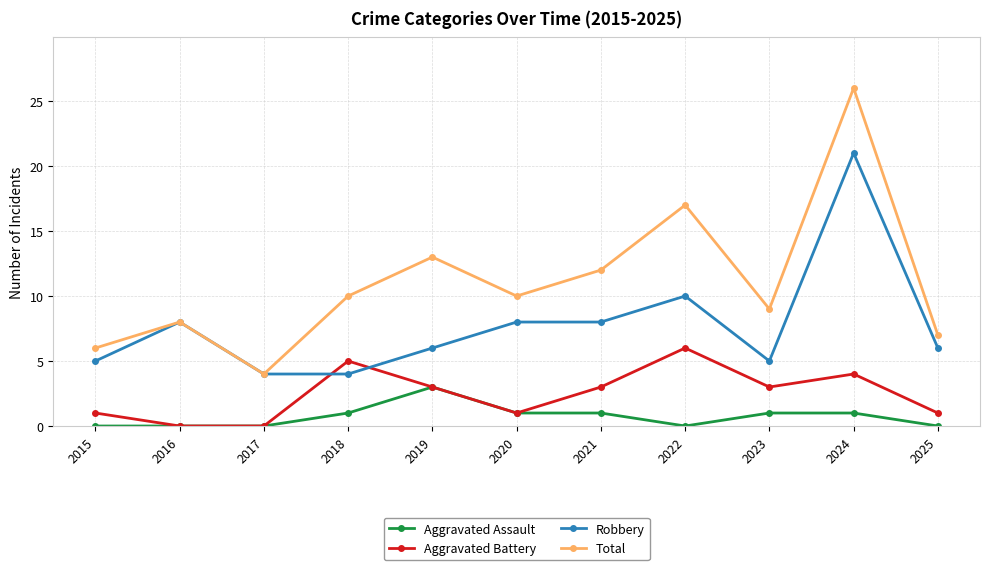

The Aggravated Battery series shows 2 at 2022. True or false?

False